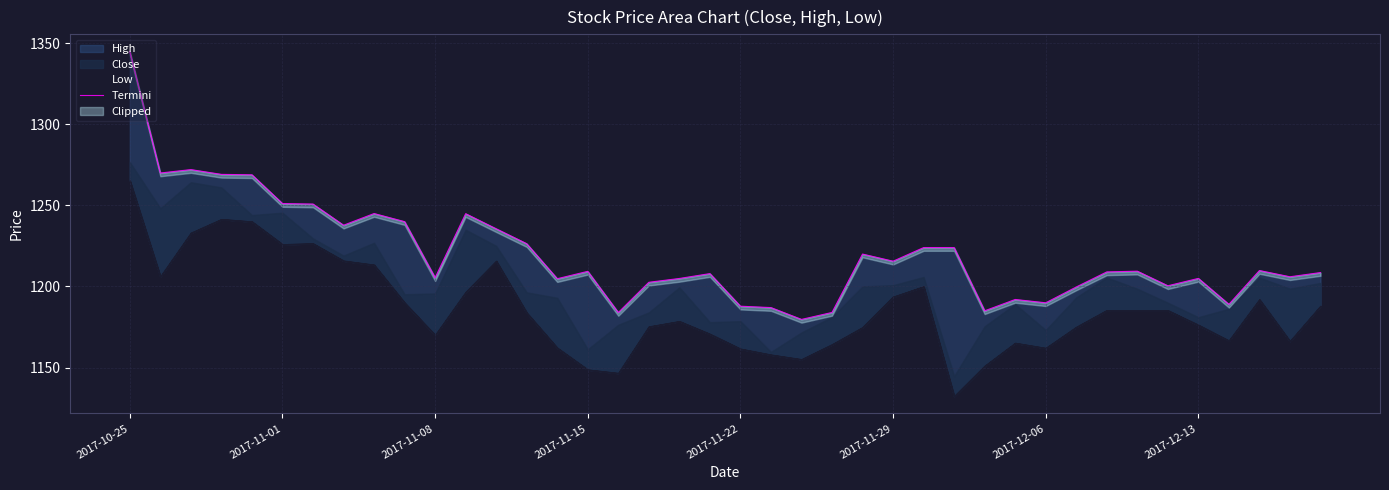

What is the smallest value displayed?

1179.7